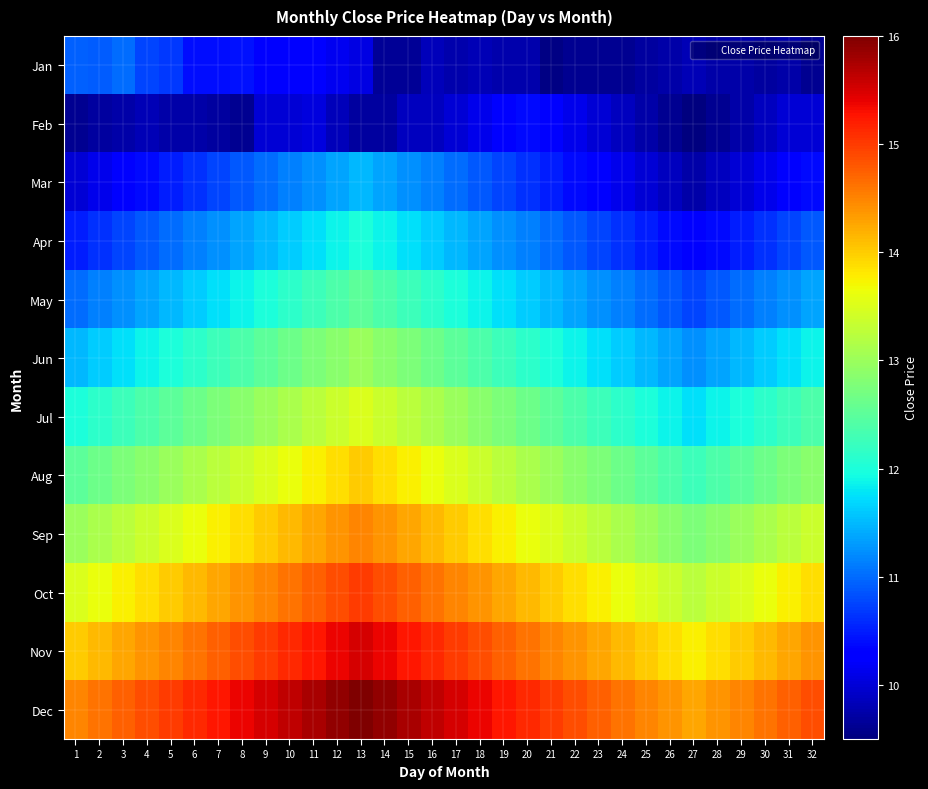

Reading right to left, transcribe all the data shown in this chart.

Jan: 32=9.6	31=9.8	30=9.7	29=9.8	28=9.8	27=9.8	26=9.8	25=9.7	24=9.6	23=9.6	22=9.6	21=9.6	20=9.8	19=9.8	18=9.8	17=9.8	16=9.8	15=9.6	14=9.6	13=10.1	12=10.2	11=10.3	10=10.3	9=10.3	8=10.4	7=10.4	6=10.4	5=10.7	4=10.8	3=11.0	2=10.9	1=10.9
Feb: 32=10.0	31=10.0	30=9.9	29=9.8	28=9.6	27=9.5	26=9.6	25=9.8	24=9.9	23=10.0	22=10.1	21=10.2	20=10.4	19=10.2	18=10.1	17=10.0	16=9.9	15=9.9	14=9.7	13=9.7	12=9.8	11=10.1	10=10.0	9=10.0	8=9.6	7=9.7	6=9.8	5=9.8	4=9.8	3=9.8	2=9.7	1=9.6
Mar: 32=10.4	31=10.2	30=10.1	29=10.0	28=9.9	27=9.8	26=9.9	25=10.0	24=10.1	23=10.2	22=10.4	21=10.5	20=10.6	19=10.8	18=10.9	17=11.0	16=11.1	15=11.2	14=11.4	13=11.5	12=11.4	11=11.2	10=11.1	9=11.0	8=10.9	7=10.8	6=10.6	5=10.5	4=10.4	3=10.2	2=10.1	1=10.0
Apr: 32=10.9	31=10.8	30=10.6	29=10.5	28=10.4	27=10.2	26=10.4	25=10.5	24=10.6	23=10.8	22=10.9	21=11.0	20=11.1	19=11.2	18=11.4	17=11.5	16=11.6	15=11.8	14=11.9	13=12.0	12=11.9	11=11.8	10=11.6	9=11.5	8=11.4	7=11.2	6=11.1	5=11.0	4=10.9	3=10.8	2=10.6	1=10.5
May: 32=11.4	31=11.2	30=11.1	29=11.0	28=10.9	27=10.8	26=10.9	25=11.0	24=11.1	23=11.2	22=11.4	21=11.5	20=11.6	19=11.8	18=11.9	17=12.0	16=12.1	15=12.2	14=12.4	13=12.5	12=12.4	11=12.2	10=12.1	9=12.0	8=11.9	7=11.8	6=11.6	5=11.5	4=11.4	3=11.2	2=11.1	1=11.0
Jun: 32=11.9	31=11.8	30=11.6	29=11.5	28=11.4	27=11.2	26=11.4	25=11.5	24=11.6	23=11.8	22=11.9	21=12.0	20=12.1	19=12.2	18=12.4	17=12.5	16=12.6	15=12.8	14=12.9	13=13.0	12=12.9	11=12.8	10=12.6	9=12.5	8=12.4	7=12.2	6=12.1	5=12.0	4=11.9	3=11.8	2=11.6	1=11.5
Jul: 32=12.4	31=12.2	30=12.1	29=12.0	28=11.9	27=11.8	26=11.9	25=12.0	24=12.1	23=12.2	22=12.4	21=12.5	20=12.6	19=12.8	18=12.9	17=13.0	16=13.1	15=13.2	14=13.4	13=13.5	12=13.4	11=13.2	10=13.1	9=13.0	8=12.9	7=12.8	6=12.6	5=12.5	4=12.4	3=12.2	2=12.1	1=12.0
Aug: 32=12.9	31=12.8	30=12.6	29=12.5	28=12.4	27=12.2	26=12.4	25=12.5	24=12.6	23=12.8	22=12.9	21=13.0	20=13.1	19=13.2	18=13.4	17=13.5	16=13.6	15=13.8	14=13.9	13=14.0	12=13.9	11=13.8	10=13.6	9=13.5	8=13.4	7=13.2	6=13.1	5=13.0	4=12.9	3=12.8	2=12.6	1=12.5
Sep: 32=13.4	31=13.2	30=13.1	29=13.0	28=12.9	27=12.8	26=12.9	25=13.0	24=13.1	23=13.2	22=13.4	21=13.5	20=13.6	19=13.8	18=13.9	17=14.0	16=14.1	15=14.2	14=14.4	13=14.5	12=14.4	11=14.2	10=14.1	9=14.0	8=13.9	7=13.8	6=13.6	5=13.5	4=13.4	3=13.2	2=13.1	1=13.0
Oct: 32=13.9	31=13.8	30=13.6	29=13.5	28=13.4	27=13.2	26=13.4	25=13.5	24=13.6	23=13.8	22=13.9	21=14.0	20=14.1	19=14.2	18=14.4	17=14.5	16=14.6	15=14.8	14=14.9	13=15.0	12=14.9	11=14.8	10=14.6	9=14.5	8=14.4	7=14.2	6=14.1	5=14.0	4=13.9	3=13.8	2=13.6	1=13.5
Nov: 32=14.4	31=14.2	30=14.1	29=14.0	28=13.9	27=13.8	26=13.9	25=14.0	24=14.1	23=14.2	22=14.4	21=14.5	20=14.6	19=14.8	18=14.9	17=15.0	16=15.1	15=15.2	14=15.4	13=15.5	12=15.4	11=15.2	10=15.1	9=15.0	8=14.9	7=14.8	6=14.6	5=14.5	4=14.4	3=14.2	2=14.1	1=14.0
Dec: 32=14.9	31=14.8	30=14.6	29=14.5	28=14.4	27=14.2	26=14.4	25=14.5	24=14.6	23=14.8	22=14.9	21=15.0	20=15.1	19=15.2	18=15.4	17=15.5	16=15.6	15=15.8	14=15.9	13=16.0	12=15.9	11=15.8	10=15.6	9=15.5	8=15.4	7=15.2	6=15.1	5=15.0	4=14.9	3=14.8	2=14.6	1=14.5